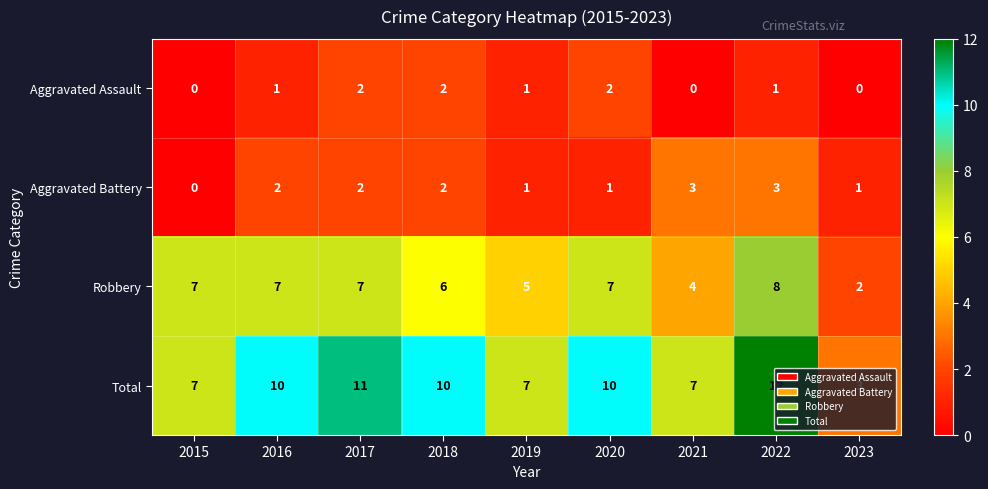

Is it true that Aggravated Assault equals 1 at 2016?

True